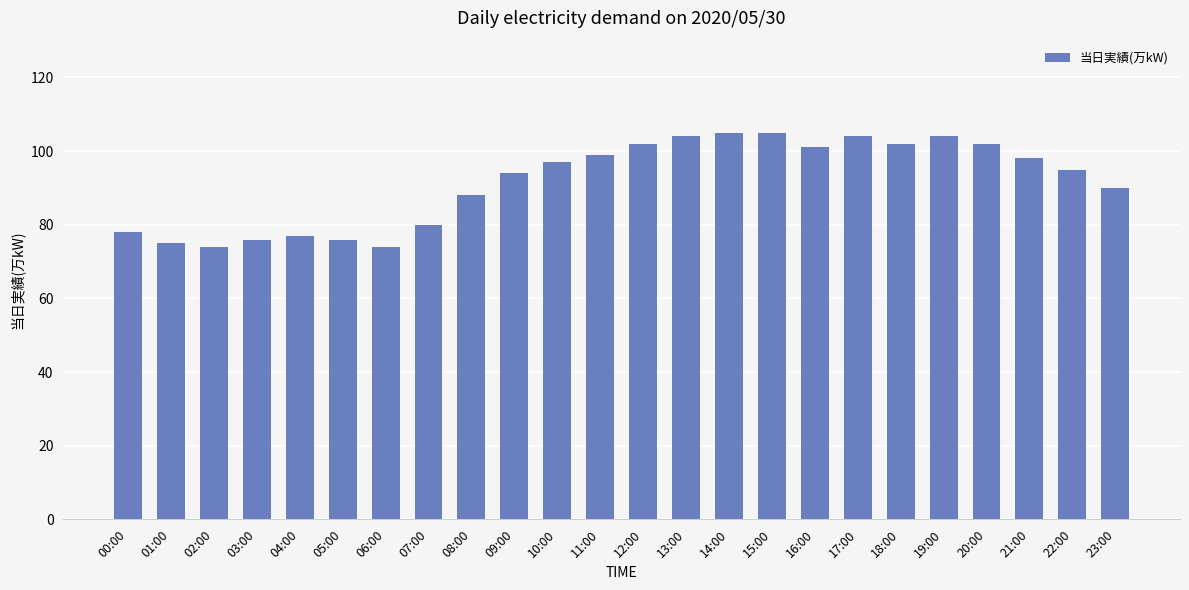

Read the value at 18:00, to the nearest 10.

100